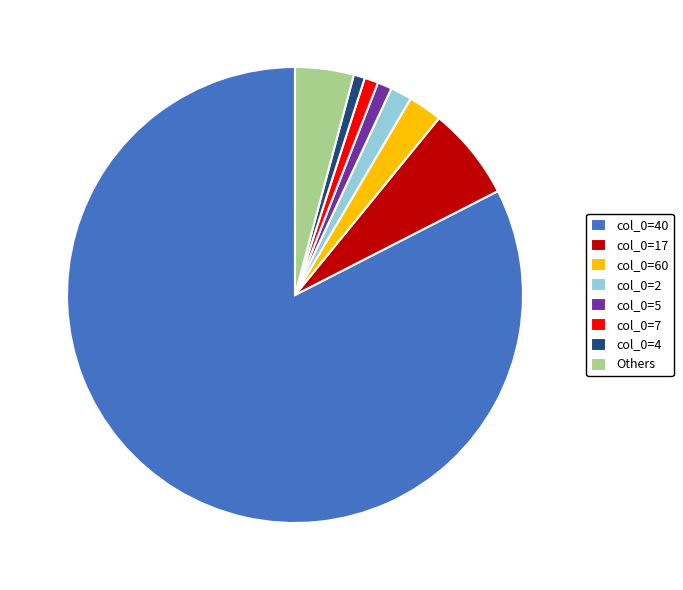

Which category has the biggest portion of the pie?

col_0=40